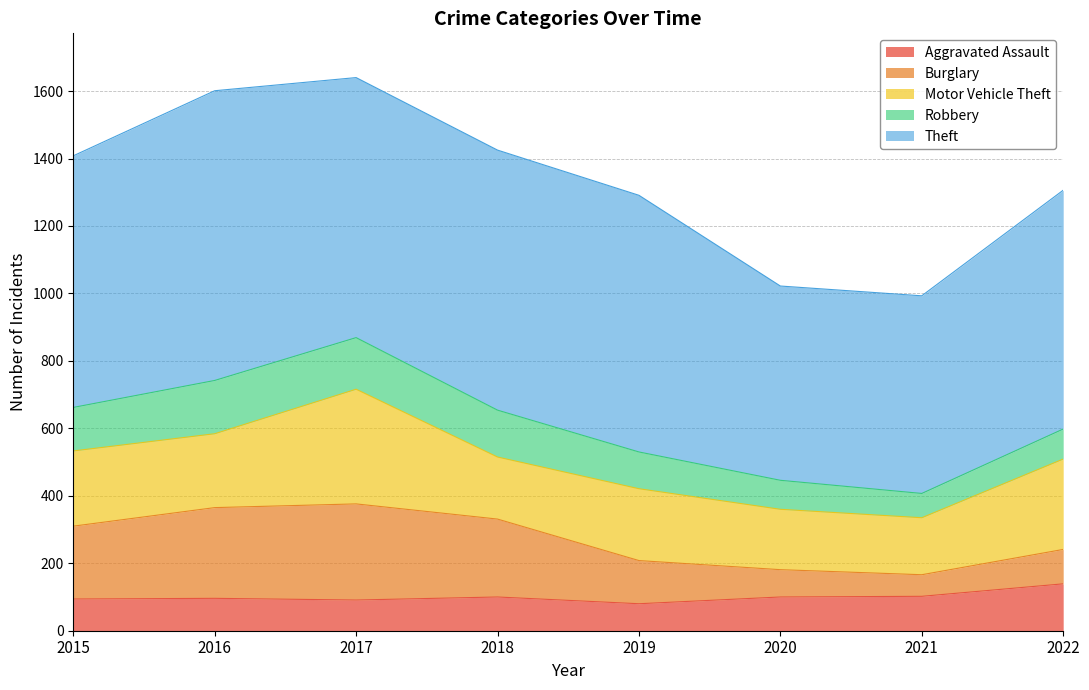

What is the lowest value of the Robbery series?

72